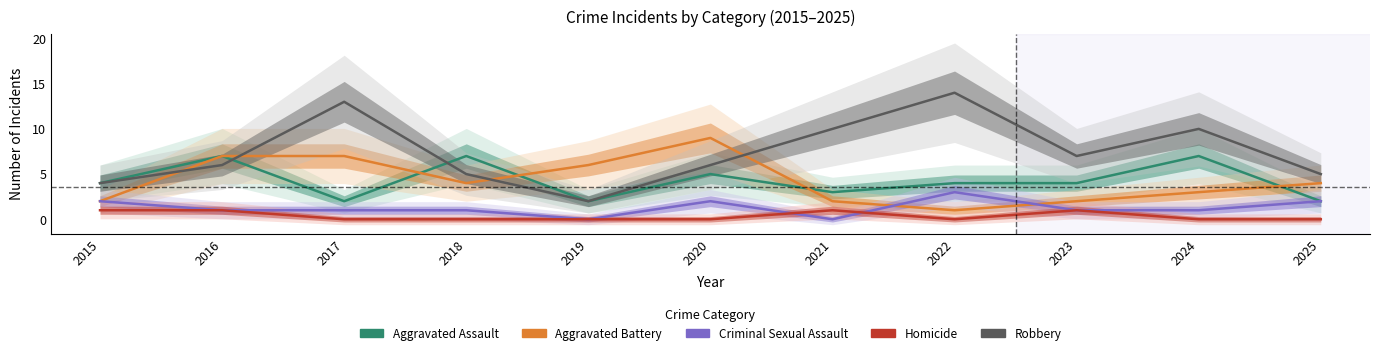

Is this an area chart (filled region under the line)?

No